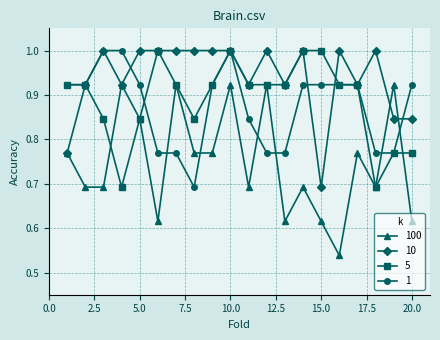

Which series has the widest spread of values?

100